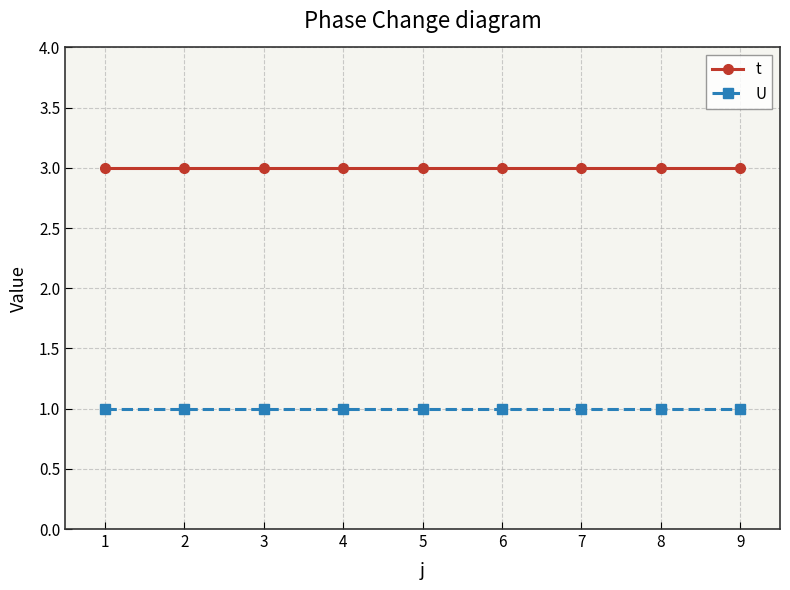

List the series in order of their peak value, lowest first.

U, t